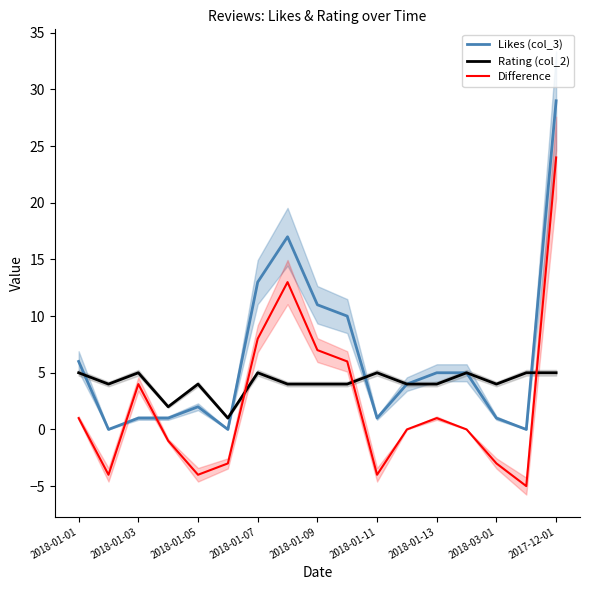

What is the spread (max minus min) of values at 13?

5